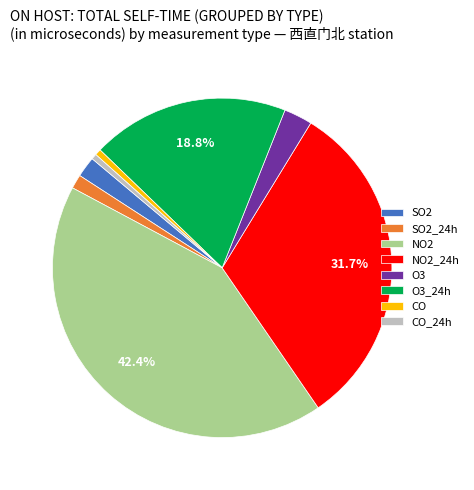

Combined, do CO and O3_24h account for over 50%?

No